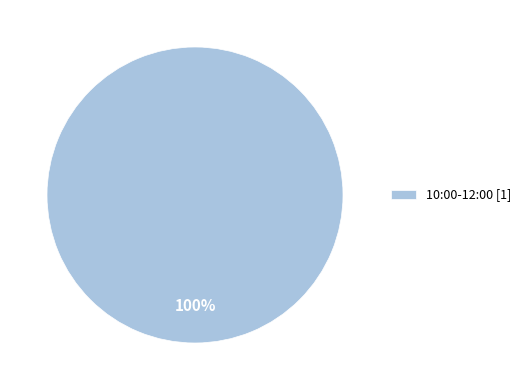

What is the majority slice?

10:00-12:00 [1]